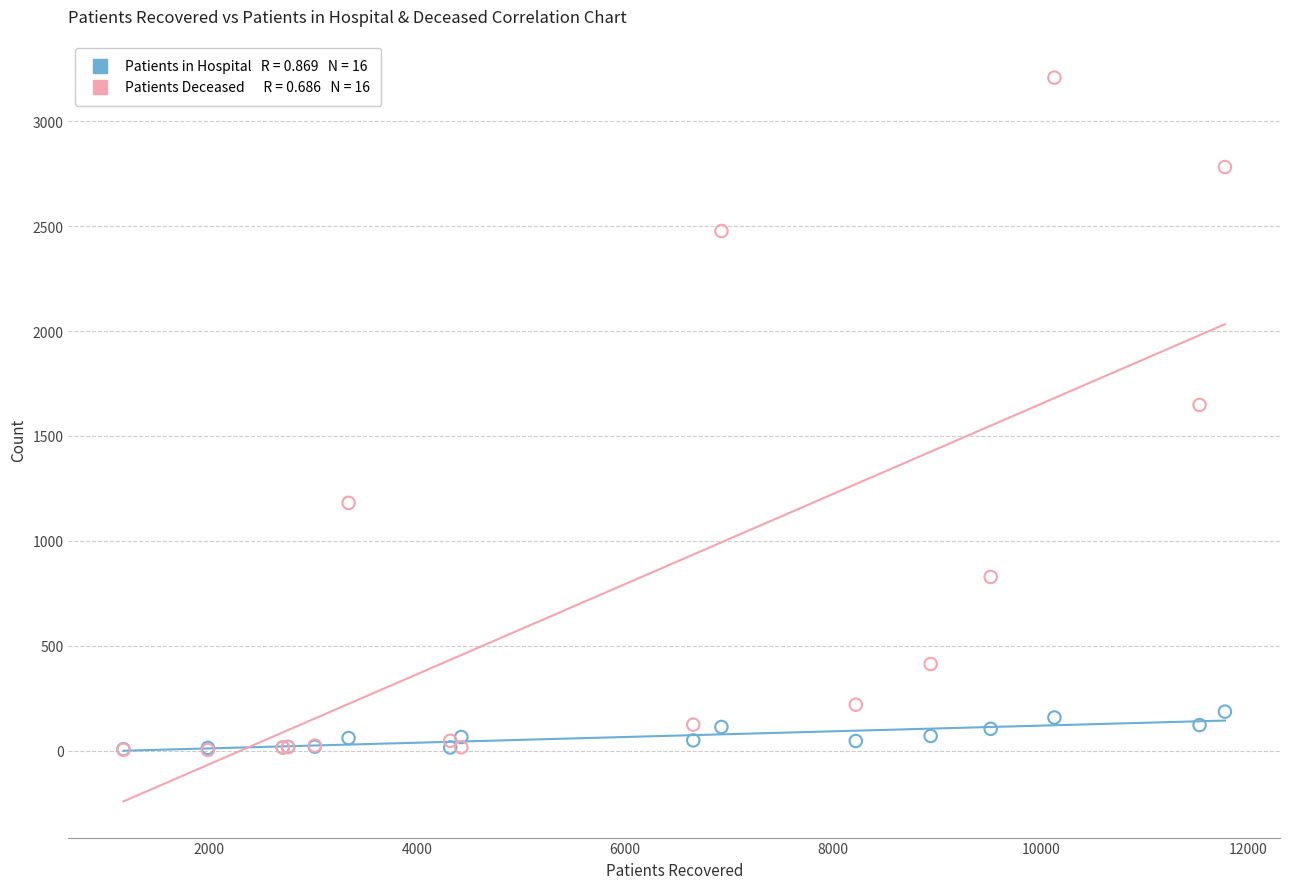

Across all series, what Y value is closest to 1605?

1648